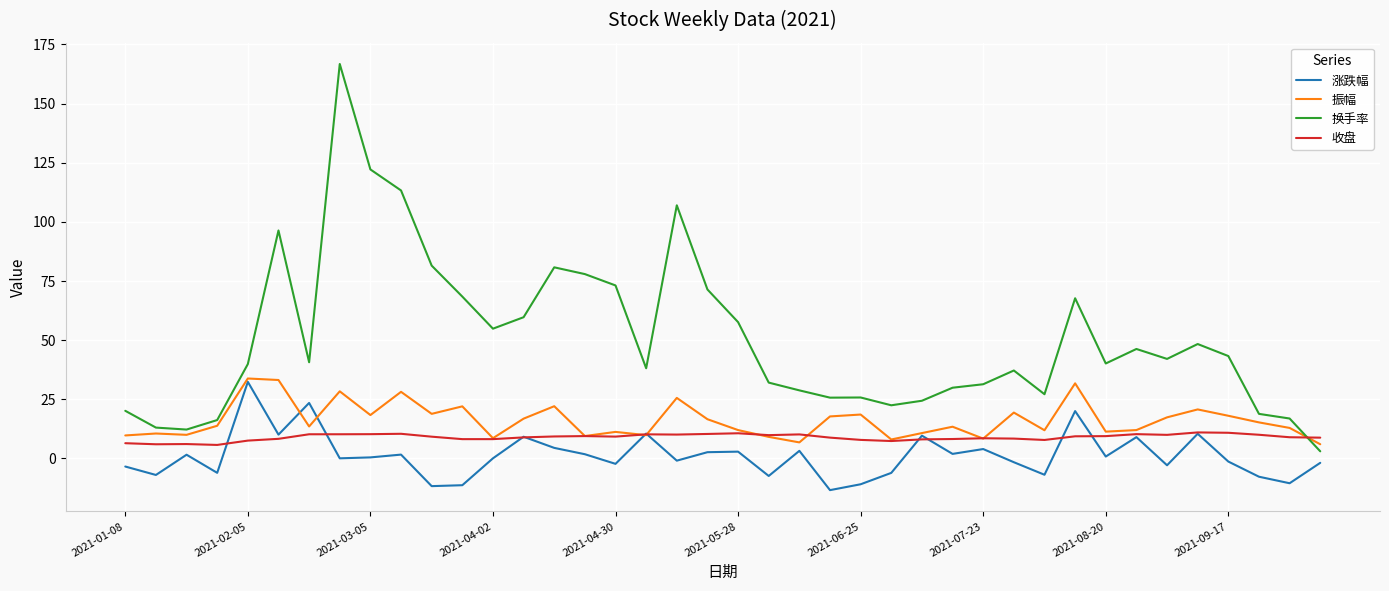

True or false: 涨跌幅 and 换手率 intersect in this chart.

False